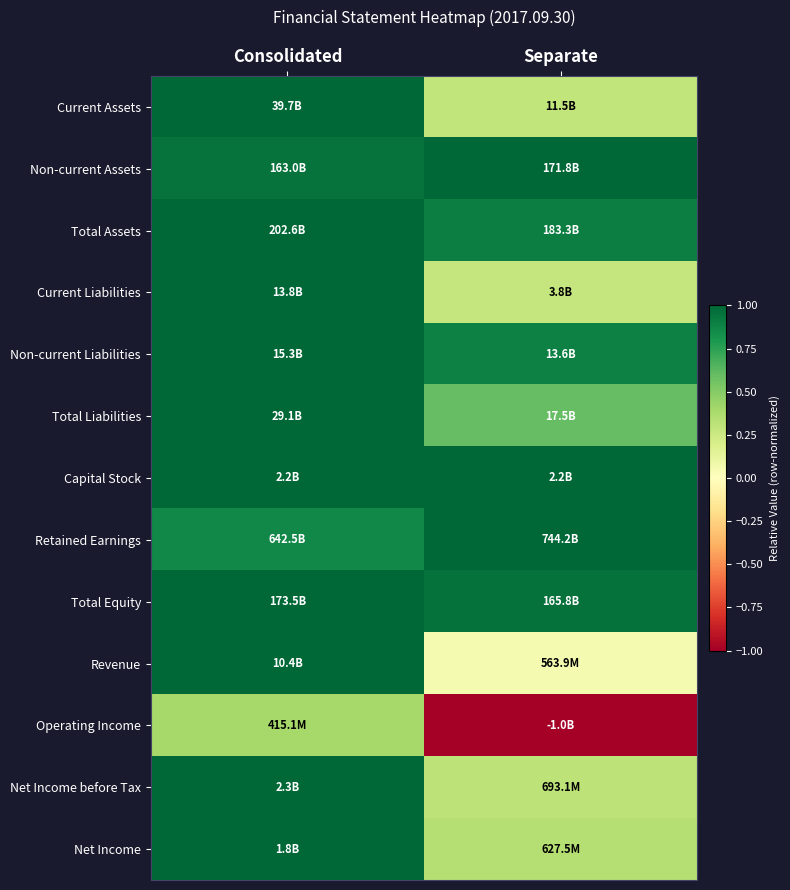

Which has a higher value, Separate or Consolidated?

Consolidated